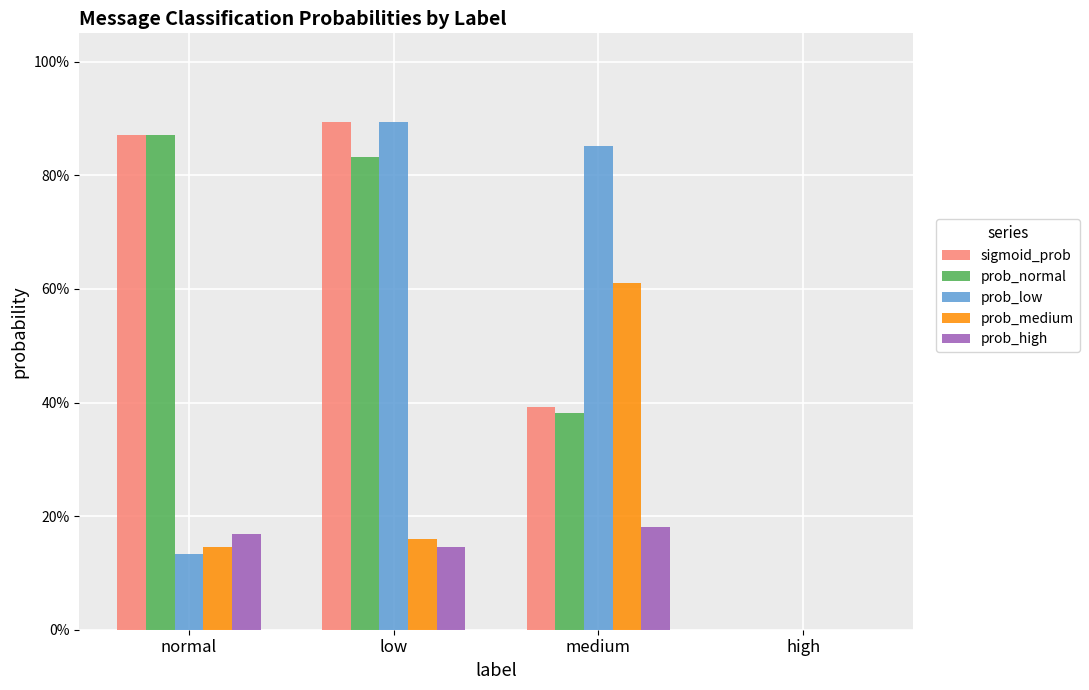

At which category does the chart reach its peak across all series?

low